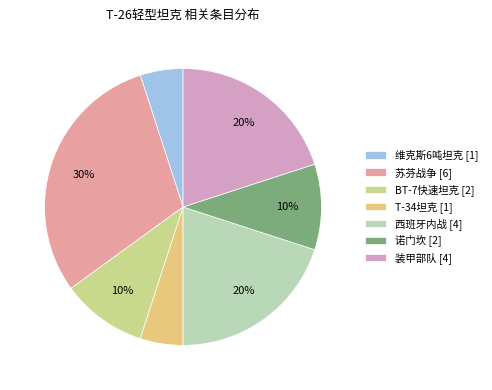

How many slices are in this pie chart?

7